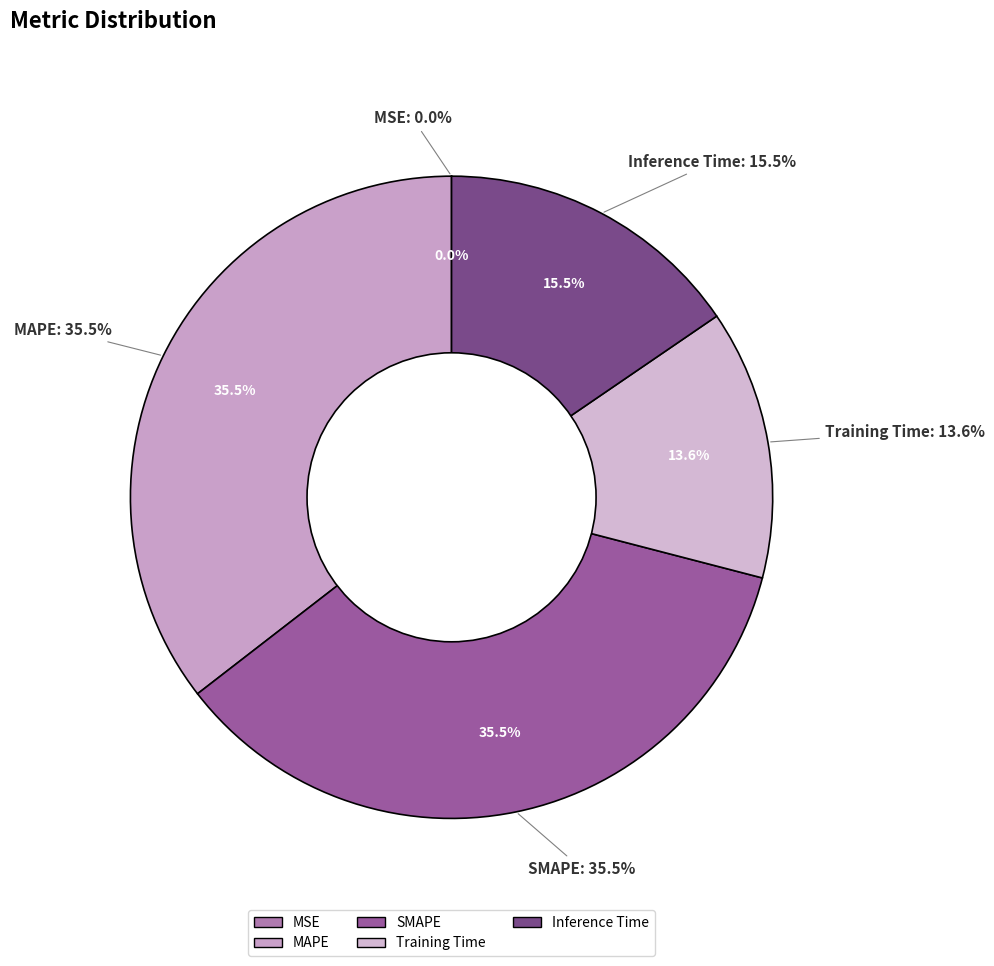

Rank the categories by value from highest to lowest.

SMAPE, MAPE, Inference Time, Training Time, MSE